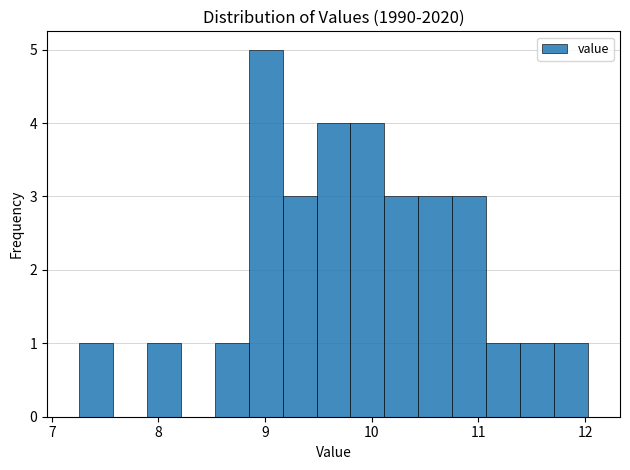

Around what value on the x-axis is the tallest bar? Give the approximate position of its centre, as read against the axis.

9.0